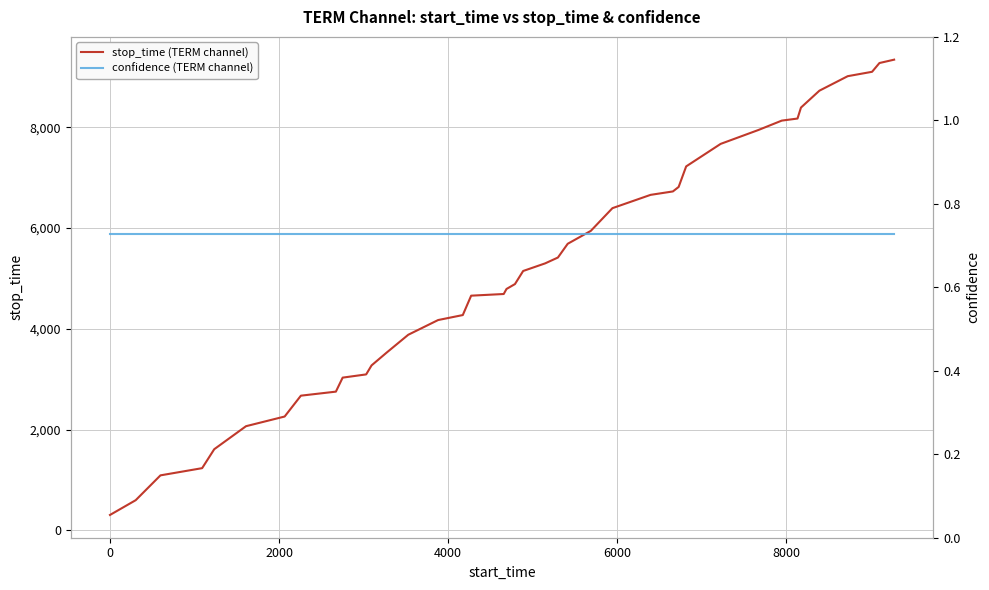

What is the maximum value for stop_time (TERM channel)?

9342